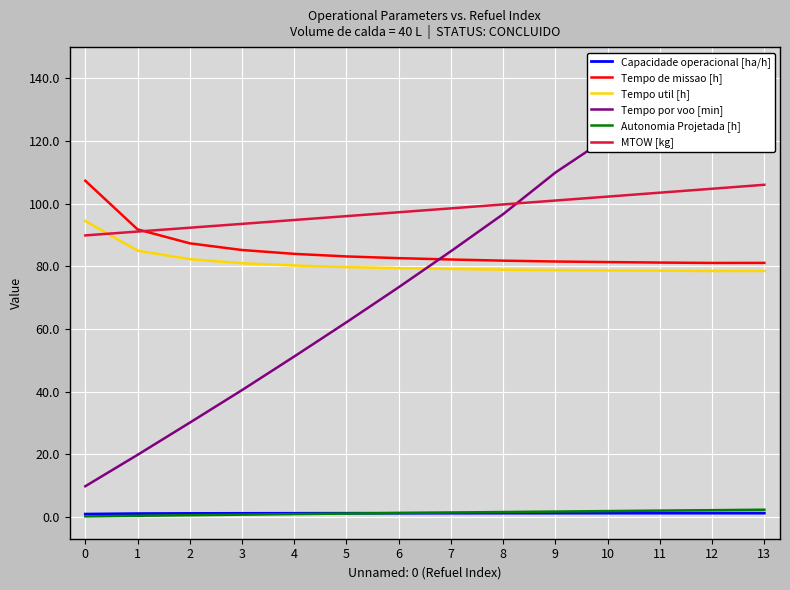

Which series has the largest total across all categories?

MTOW [kg]